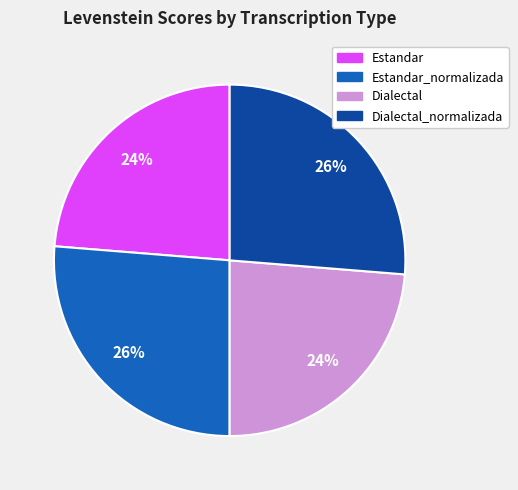

Is Estandar_normalizada the majority of the pie?

No